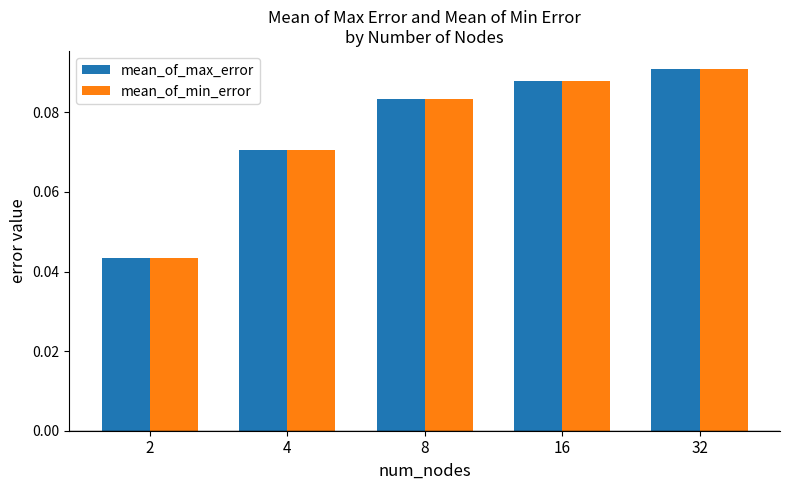

Rank the categories by mean_of_max_error value from highest to lowest.

32, 16, 8, 4, 2